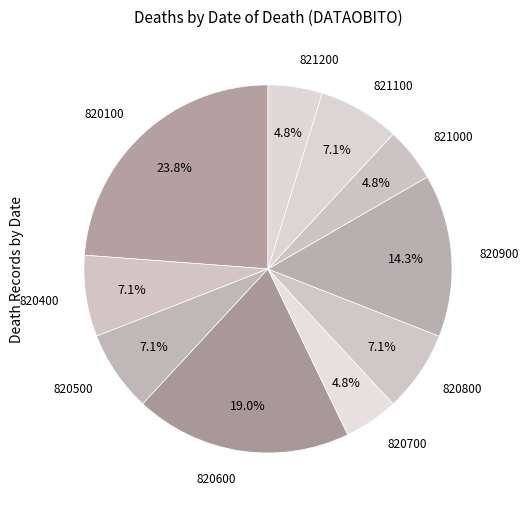

Rank the categories by value from highest to lowest.

820100, 820600, 820900, 820400, 820500, 820800, 821100, 820700, 821000, 821200